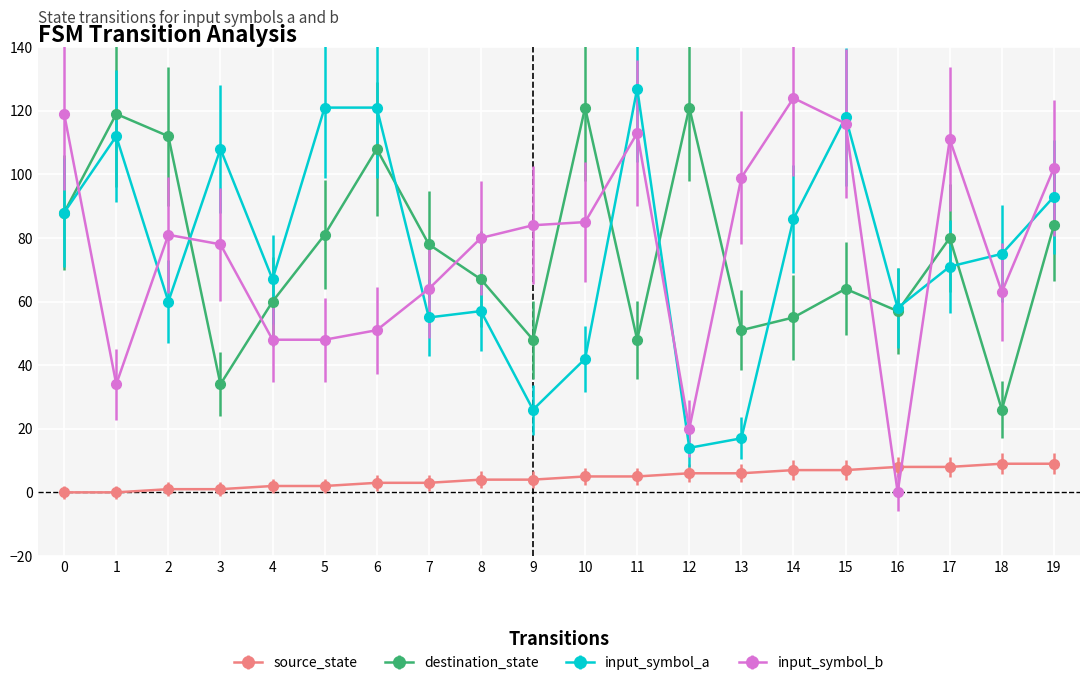

What value does the input_symbol_b series have at 11?

113